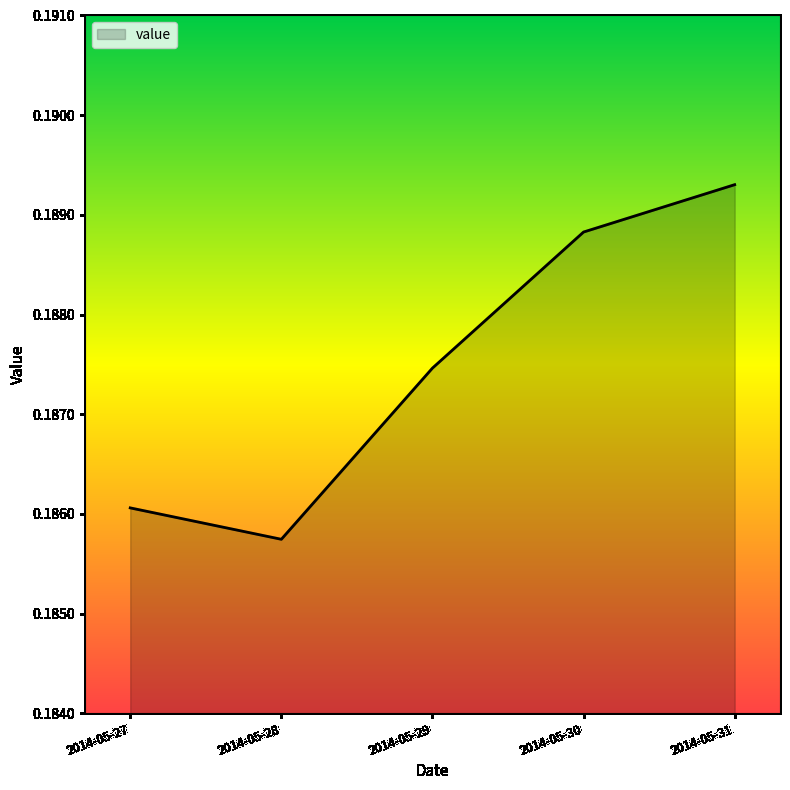

Which category has the lowest value across all series?

2014-05-28